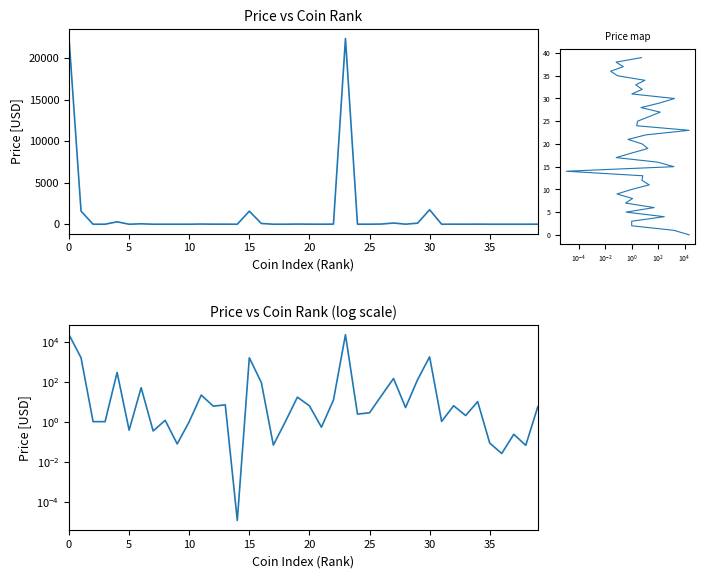

How many data points does each series have?

40